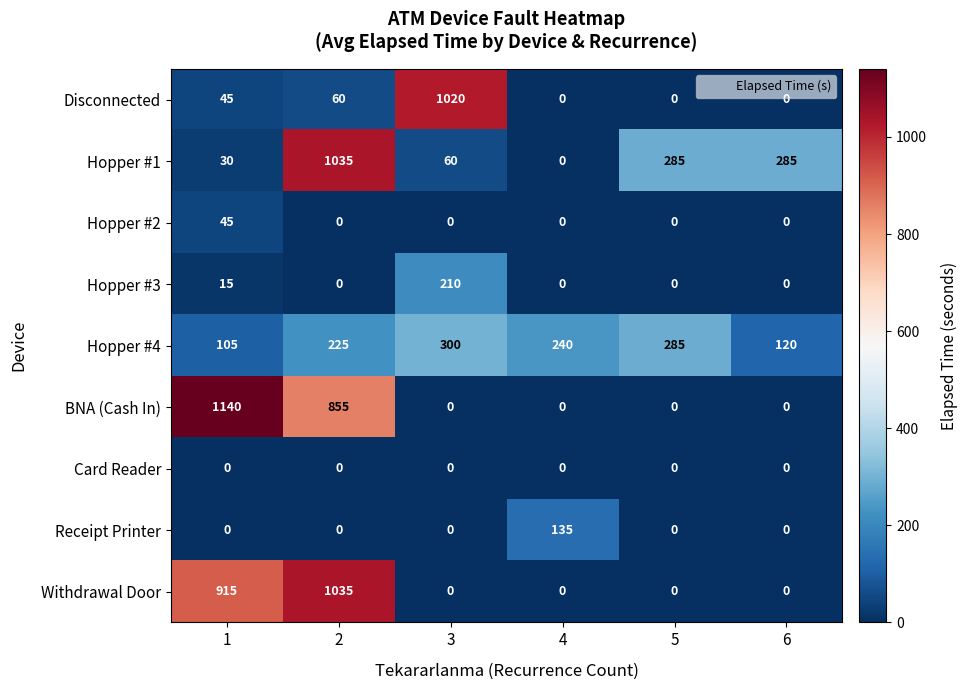

What is the difference between the highest and lowest values at 4?

240